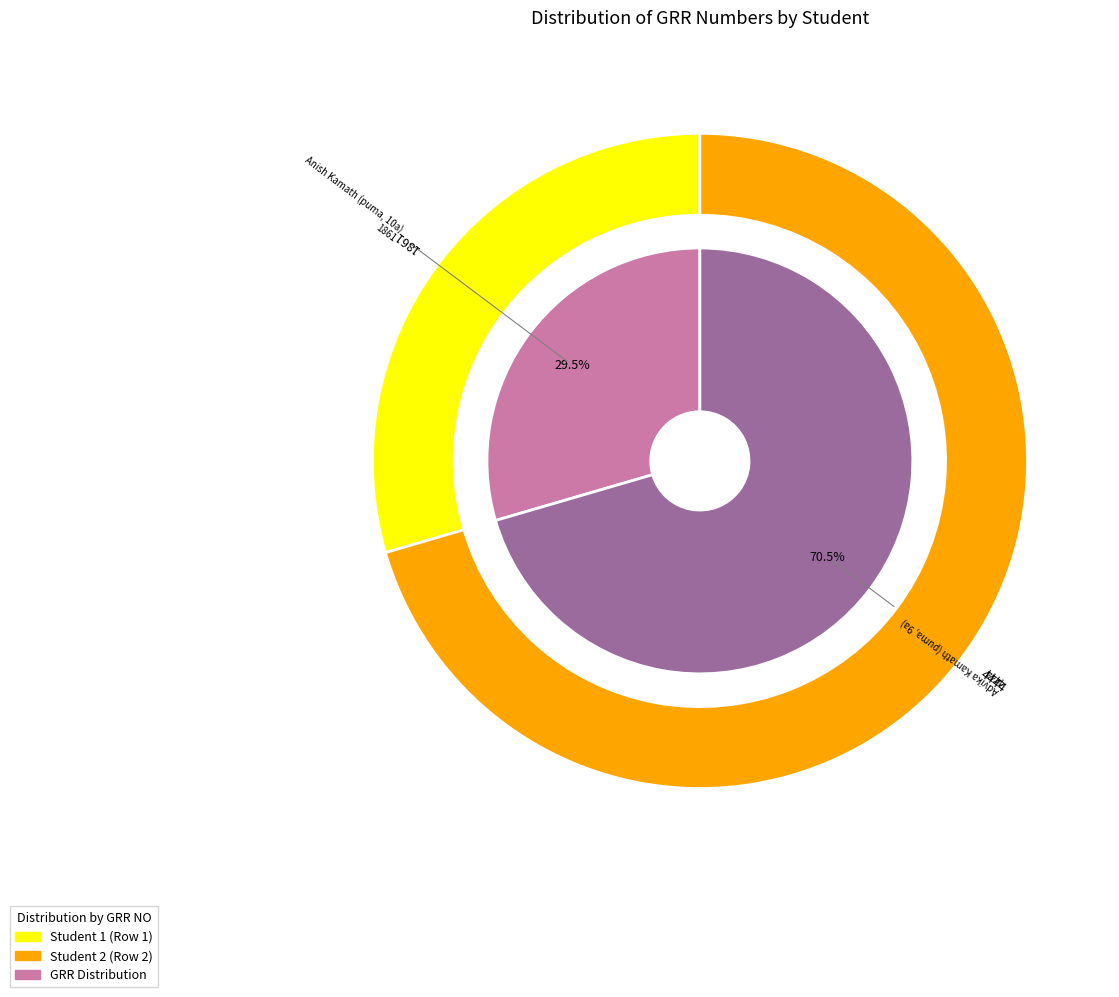

Which category has the biggest portion of the pie?

2